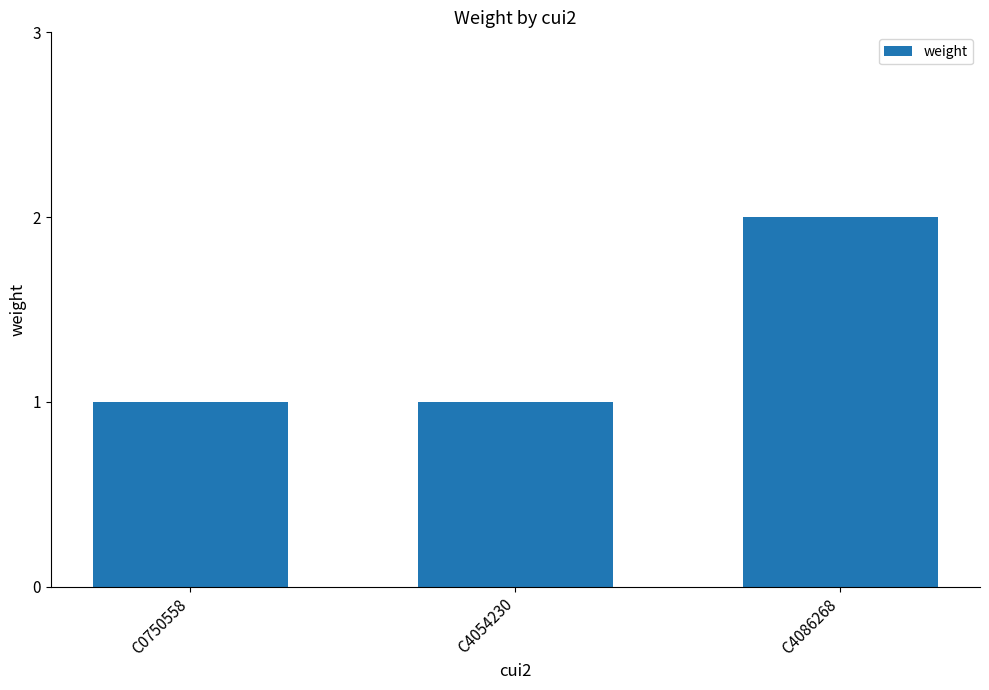

Read the value at C4054230.

1